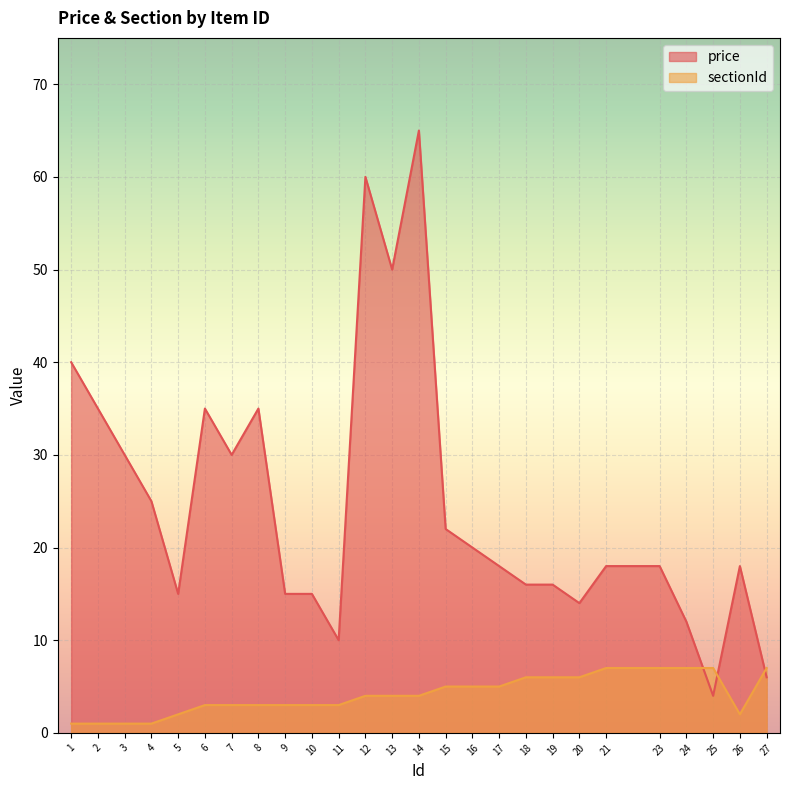

How many values in the price series are below 18?

10